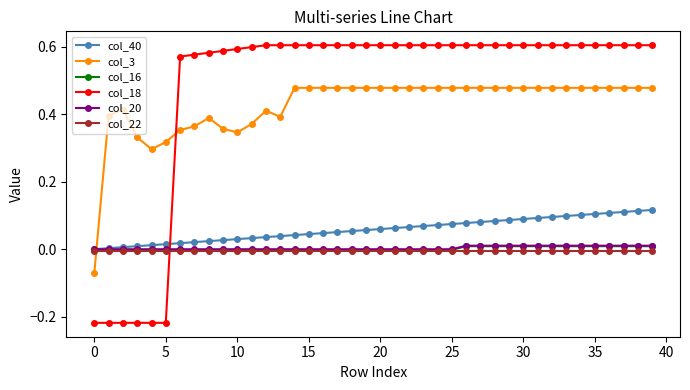

How many lines are shown in the chart?

6